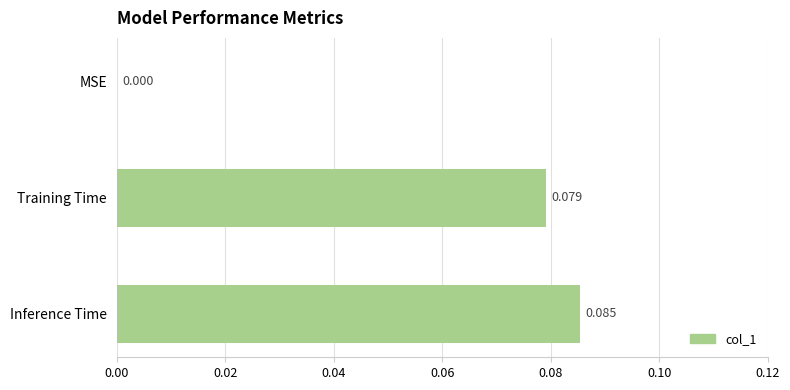

Count the number of data series in this chart.

1